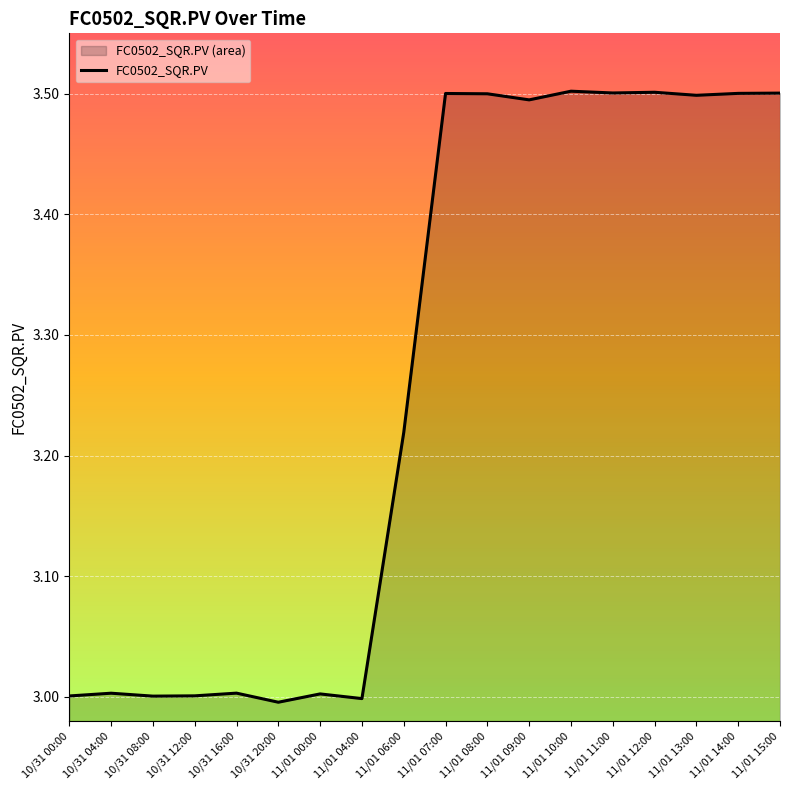

Reading right to left, list all the values displayed in this chart.

11/01 15:00=3.5	11/01 14:00=3.5	11/01 13:00=3.5	11/01 12:00=3.5	11/01 11:00=3.5	11/01 10:00=3.5	11/01 09:00=3.5	11/01 08:00=3.5	11/01 07:00=3.5	11/01 06:00=3.2	11/01 04:00=3.0	11/01 00:00=3.0	10/31 20:00=3.0	10/31 16:00=3.0	10/31 12:00=3.0	10/31 08:00=3.0	10/31 04:00=3.0	10/31 00:00=3.0